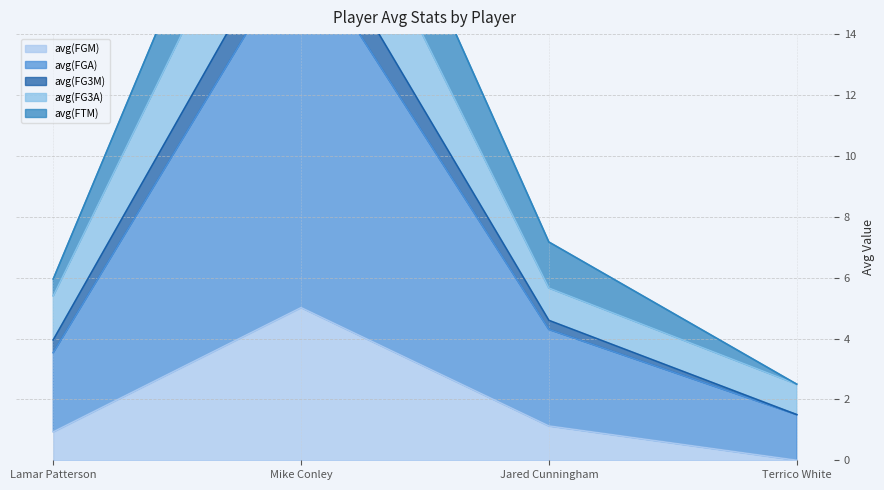

Which has a higher value, Lamar Patterson or Terrico White?

Lamar Patterson